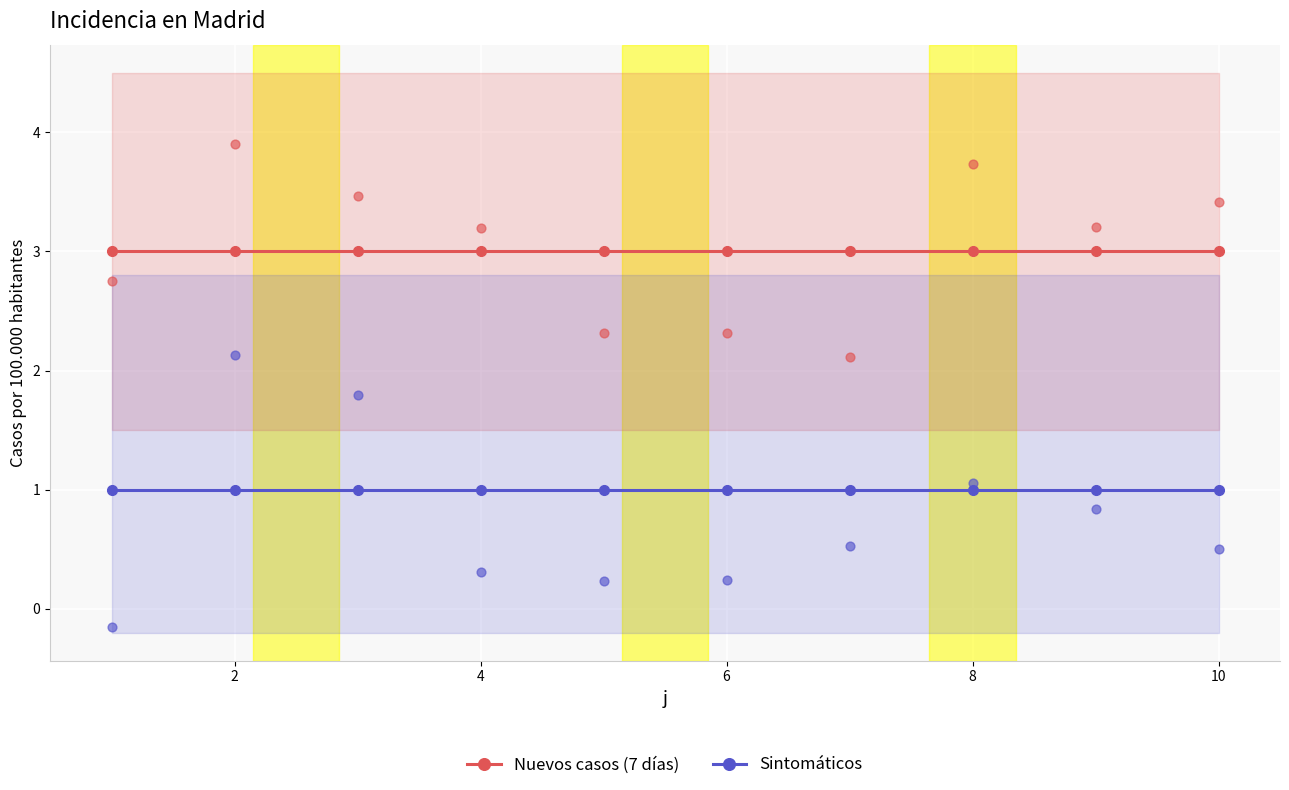

Which series has the largest total across all categories?

Nuevos casos (7 días)